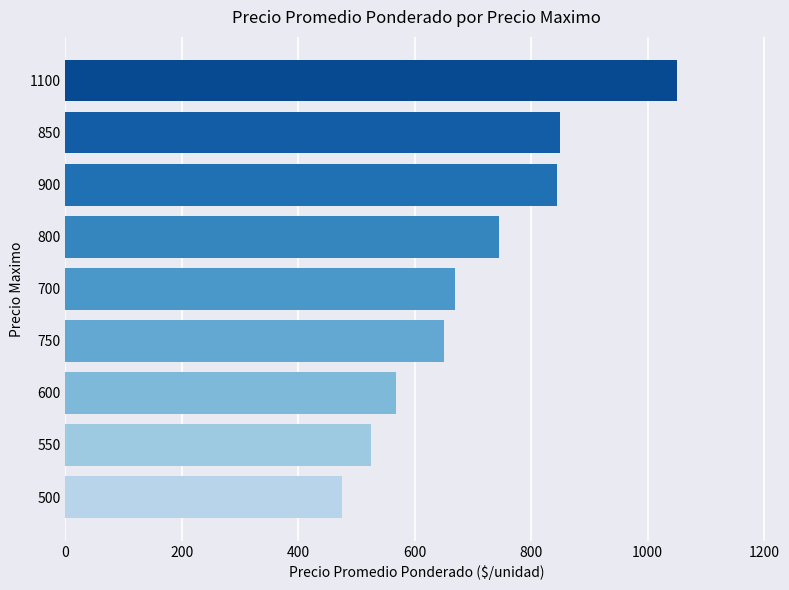

At which label is the value closest to 762?

800